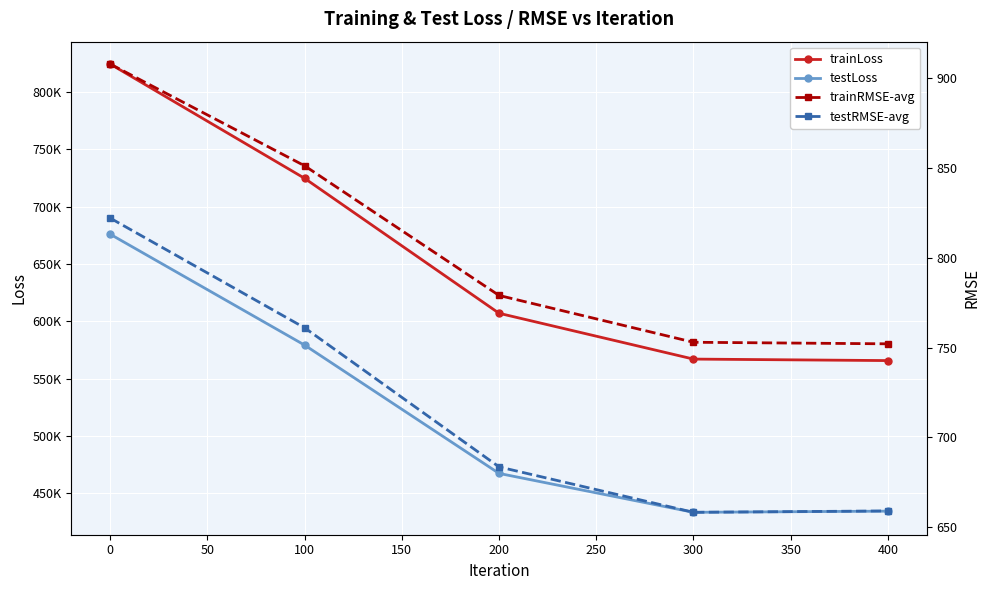

Which has a higher value, 300 or 200?

200